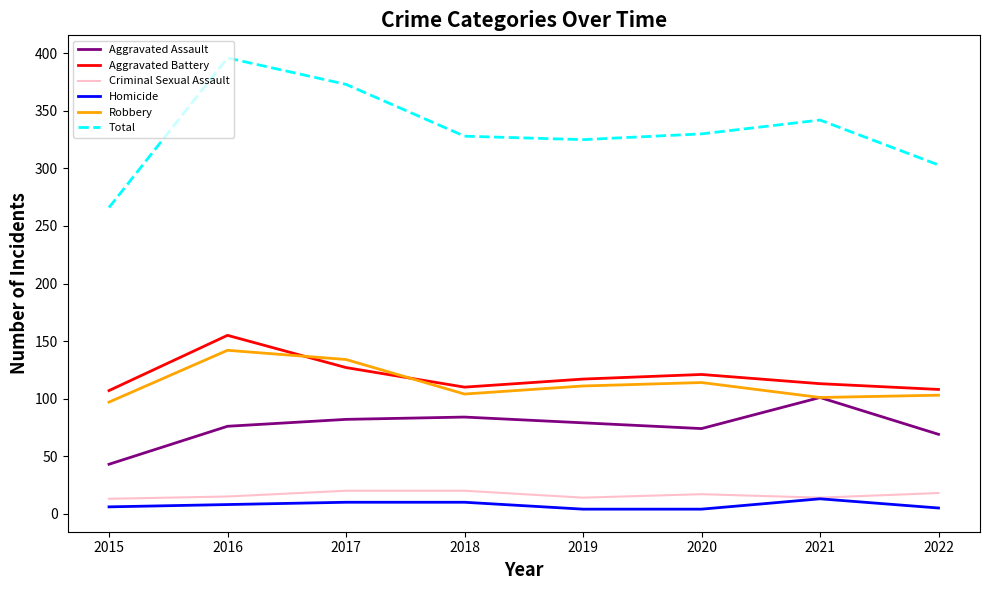

True or false: Robbery and Criminal Sexual Assault cross at least once.

False